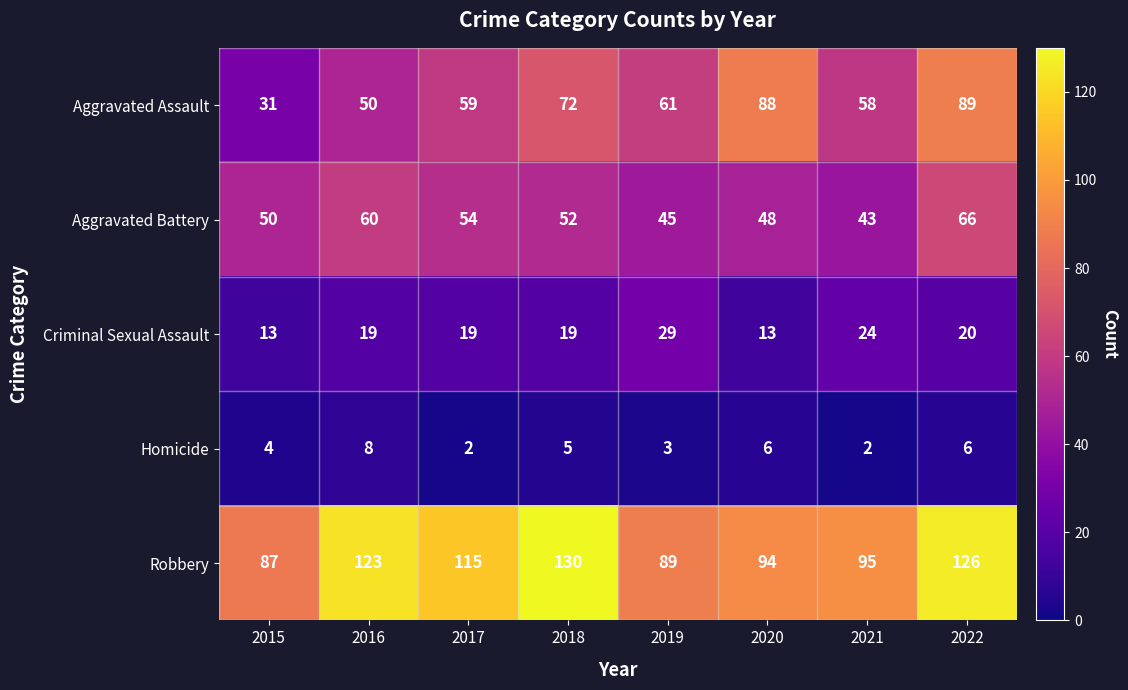

At which label does Aggravated Assault reach its minimum?

2015